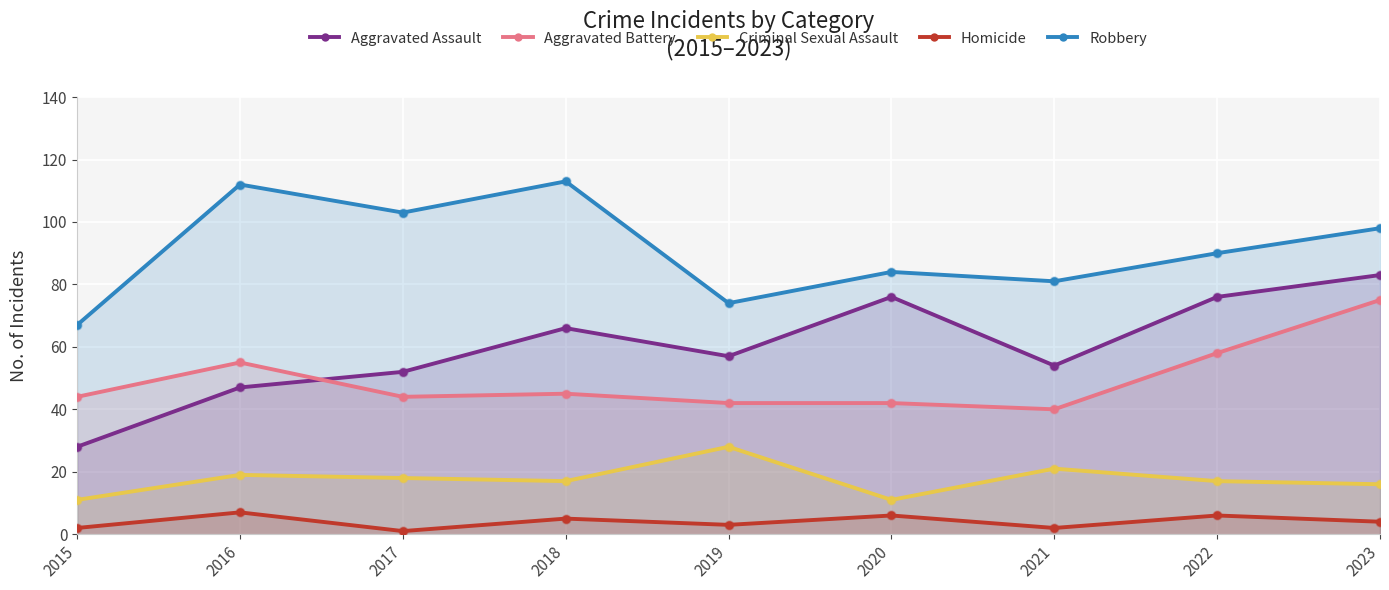

Which series reaches the minimum Y coordinate?

Homicide